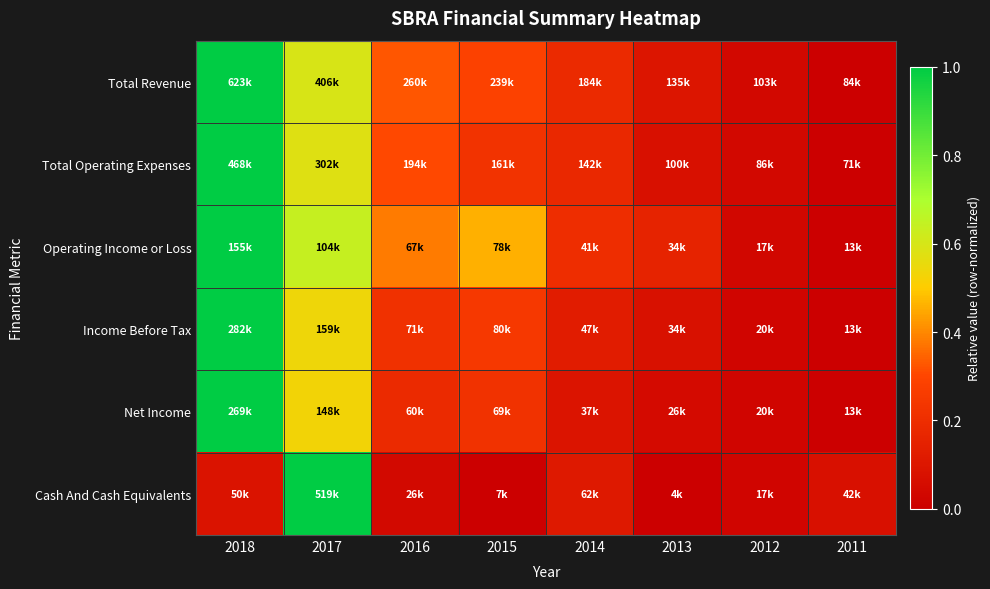

Count the number of data series in this chart.

6